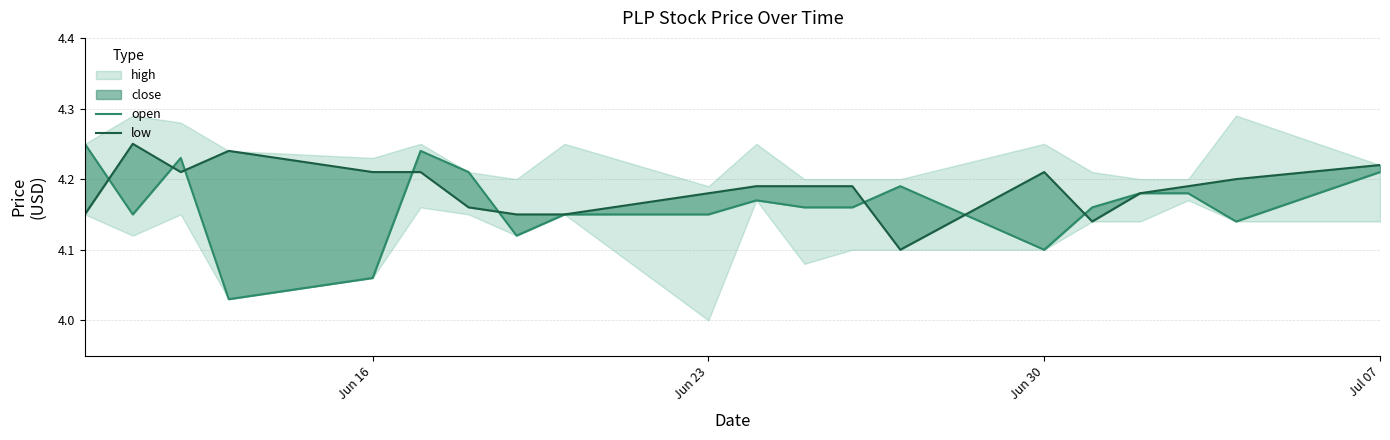

How many lines are shown in the chart?

2